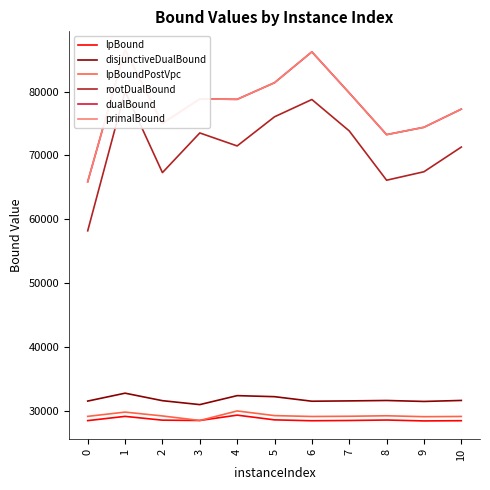

What is the difference between the rootDualBound values at 10 and 4?

178.2